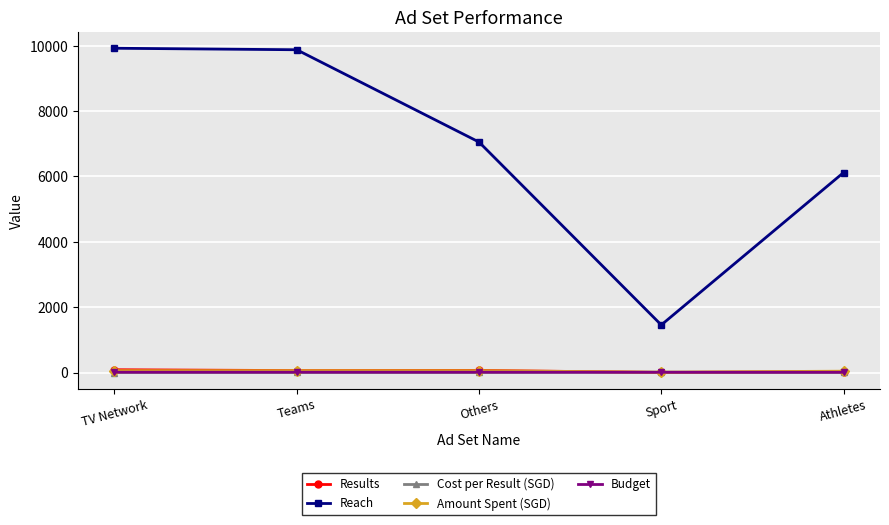

What is the total value across all series at Teams?

10004.7